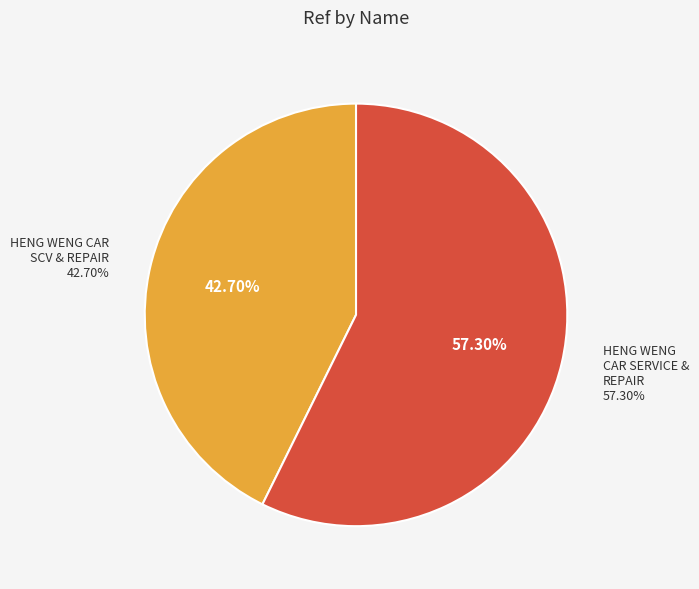

Which category has the biggest portion of the pie?

HENG WENG CAR SERVICE & REPAIR